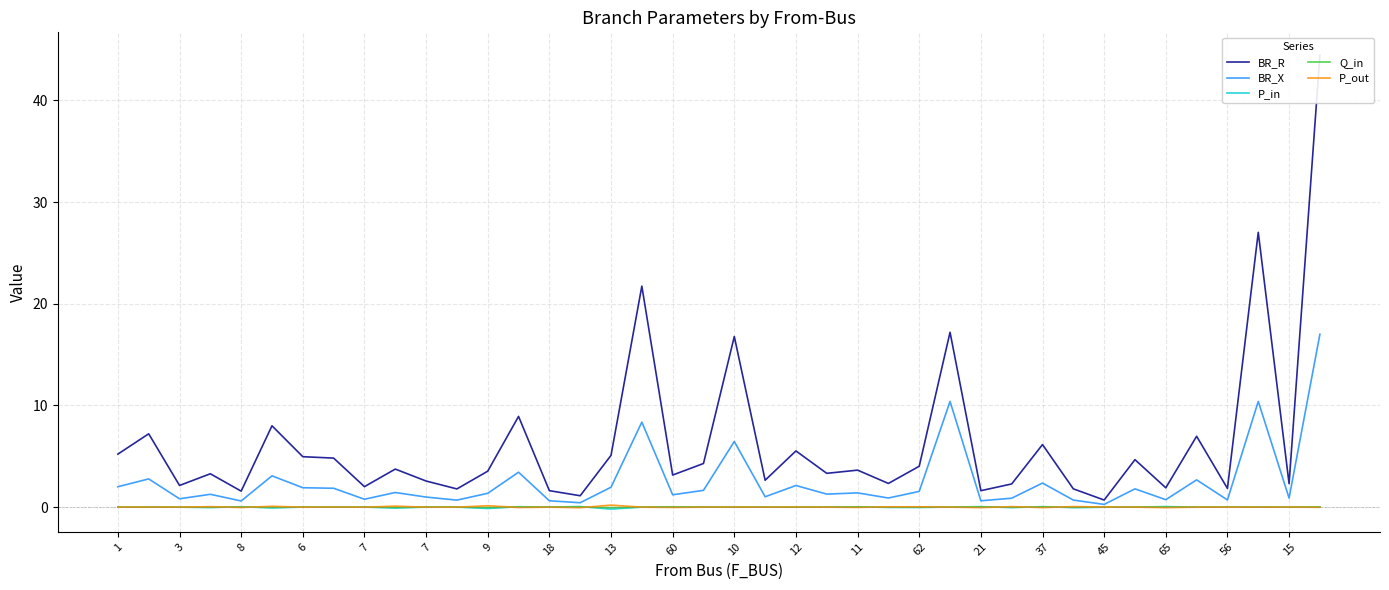

What is the highest value of the BR_R series?

44.5